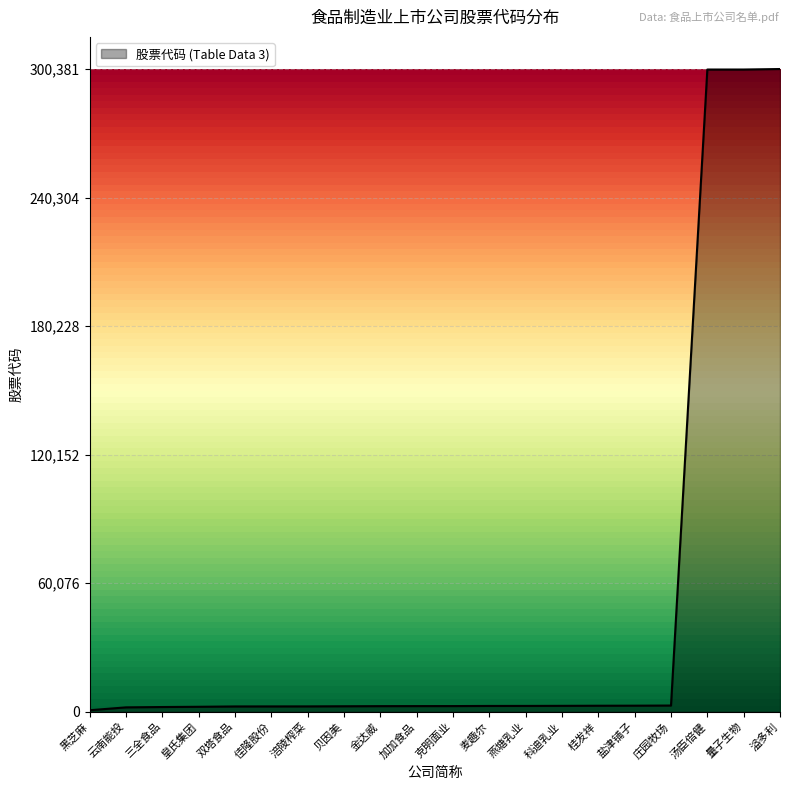

What is the difference between the maximum and minimum values?

299665